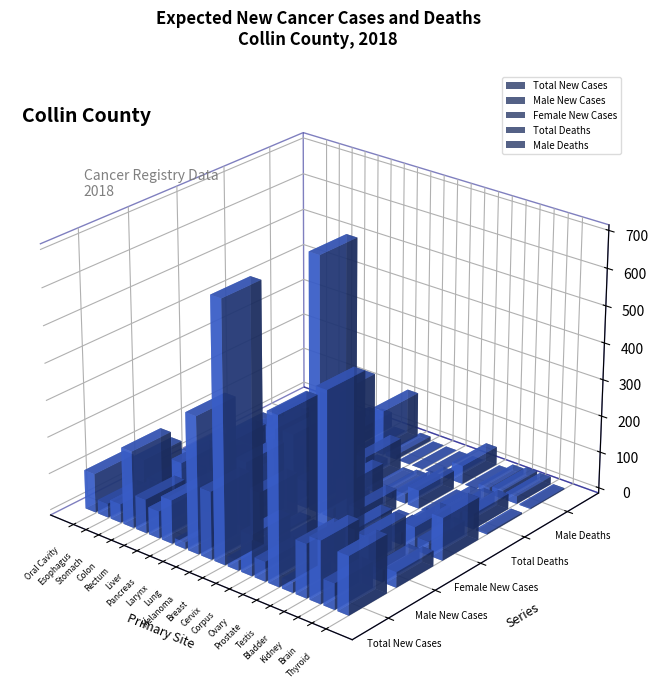

Rank the series by their maximum value, from lowest to highest.

Male Deaths, Total Deaths, Male New Cases, Female New Cases, Total New Cases